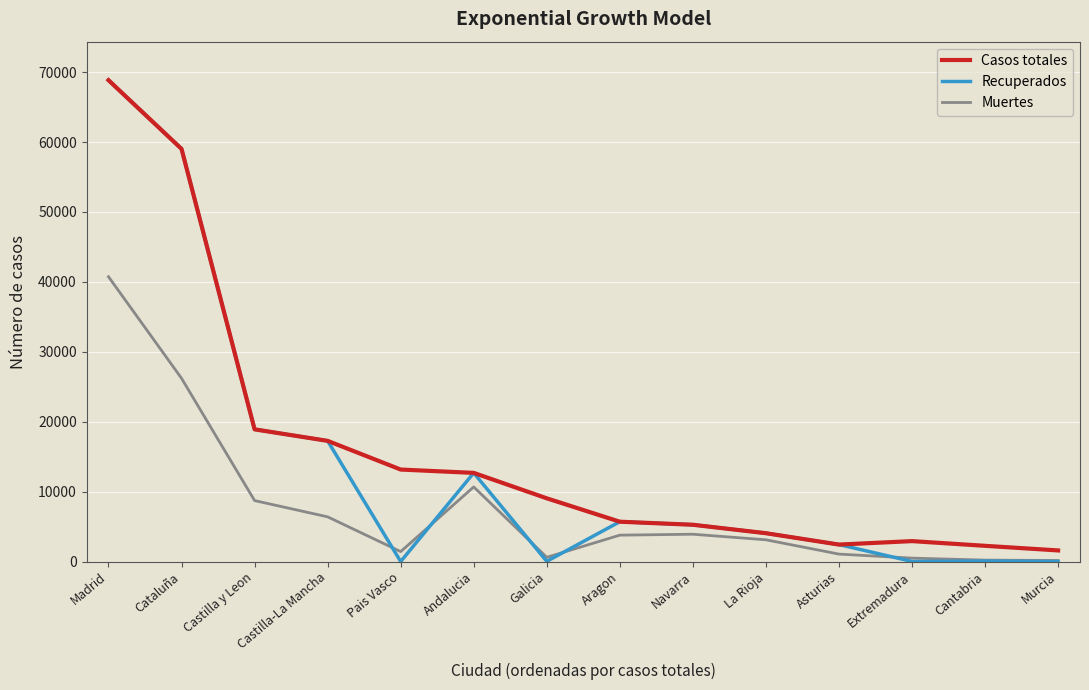

At which label is Recuperados closest to 34426?

Castilla y Leon